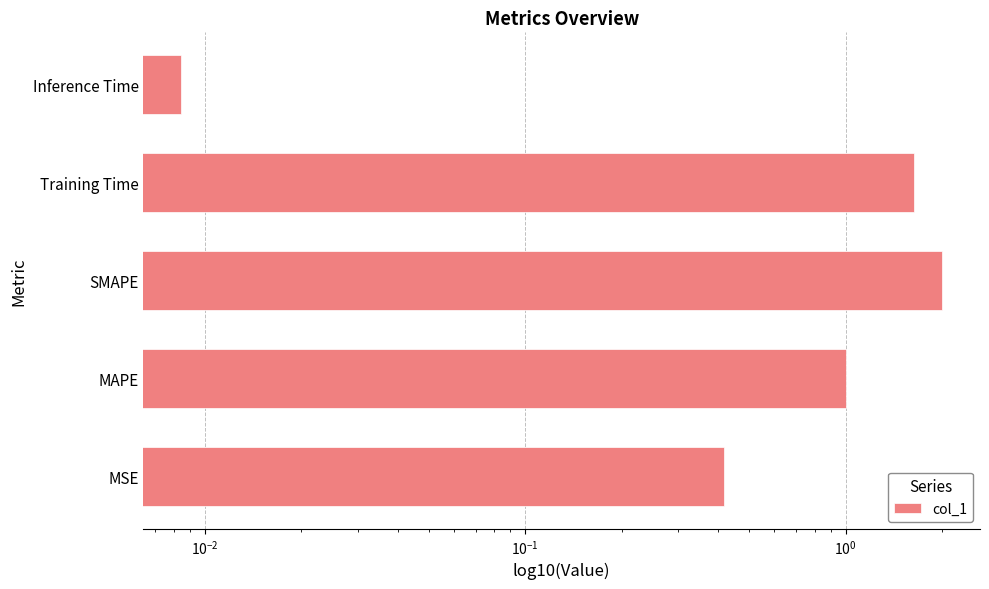

Reading left to right, transcribe all the data shown in this chart.

0.4	1.0	2.0	1.6	0.0